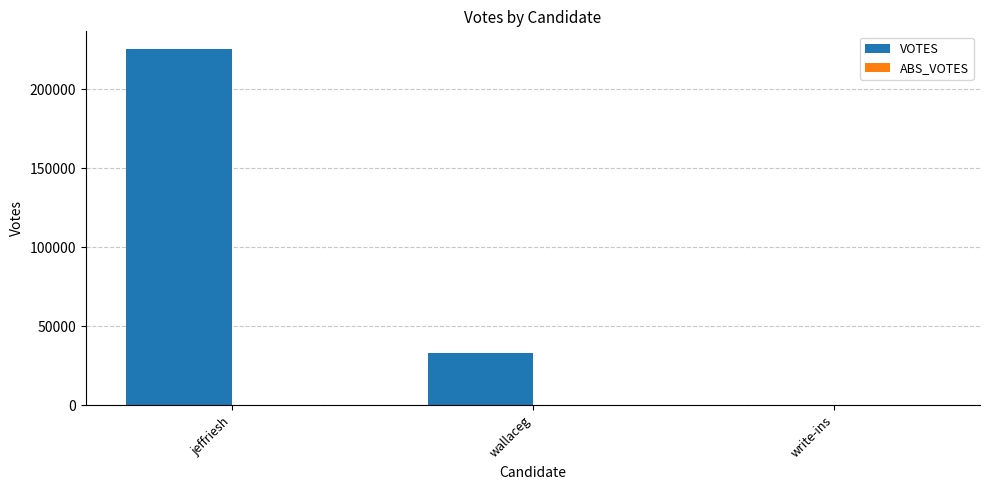

Between jeffriesh and write-ins, which is larger?

jeffriesh